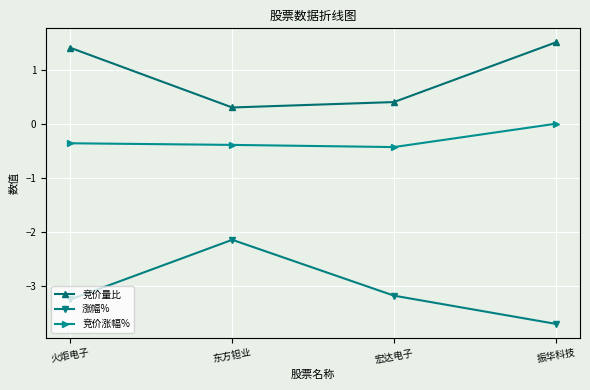

At which label does 涨幅% reach its peak?

东方钽业